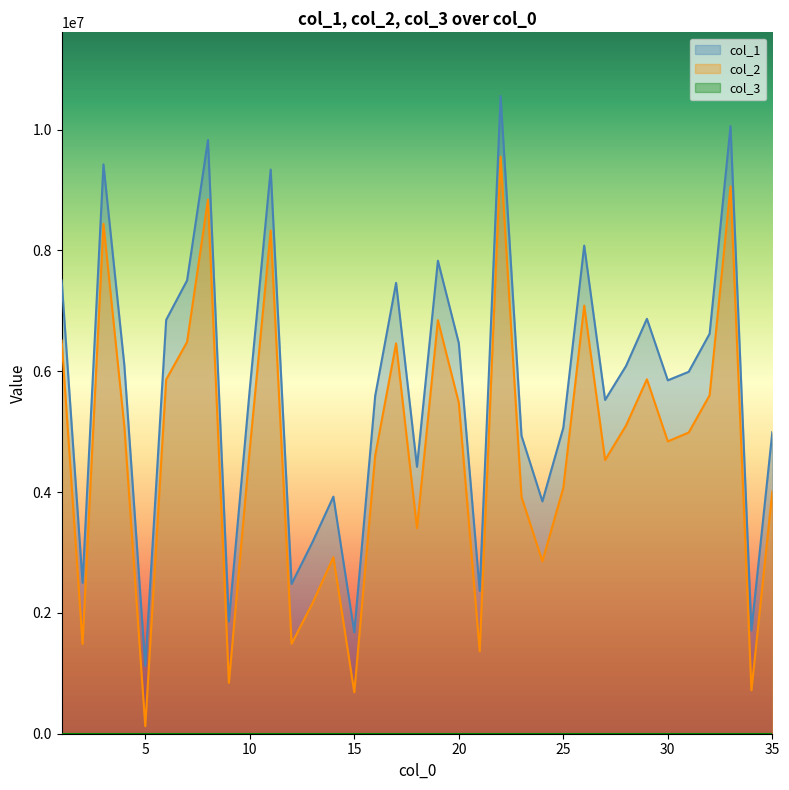

True or false: col_1 and col_2 intersect in this chart.

False